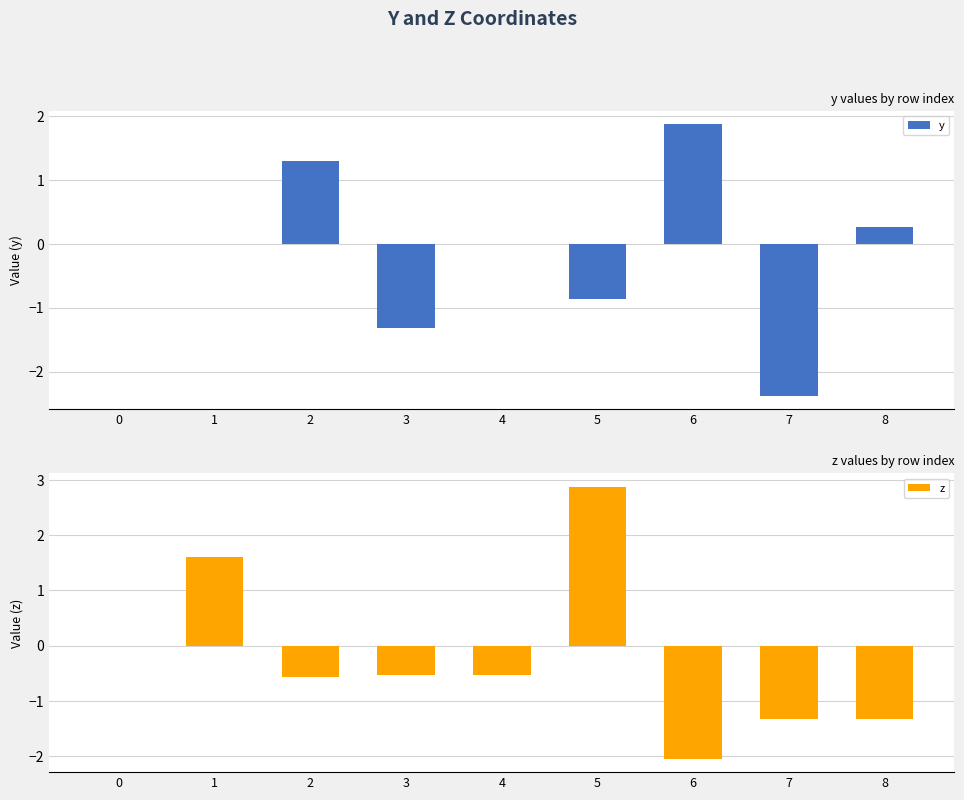

Reading right to left, what are all the values shown in this chart?

y: 8=0.3	7=-2.4	6=1.9	5=-0.9	4=-0.0	3=-1.3	2=1.3	1=0.0	0=0.0
z: 8=-1.3	7=-1.3	6=-2.0	5=2.9	4=-0.5	3=-0.5	2=-0.6	1=1.6	0=0.0